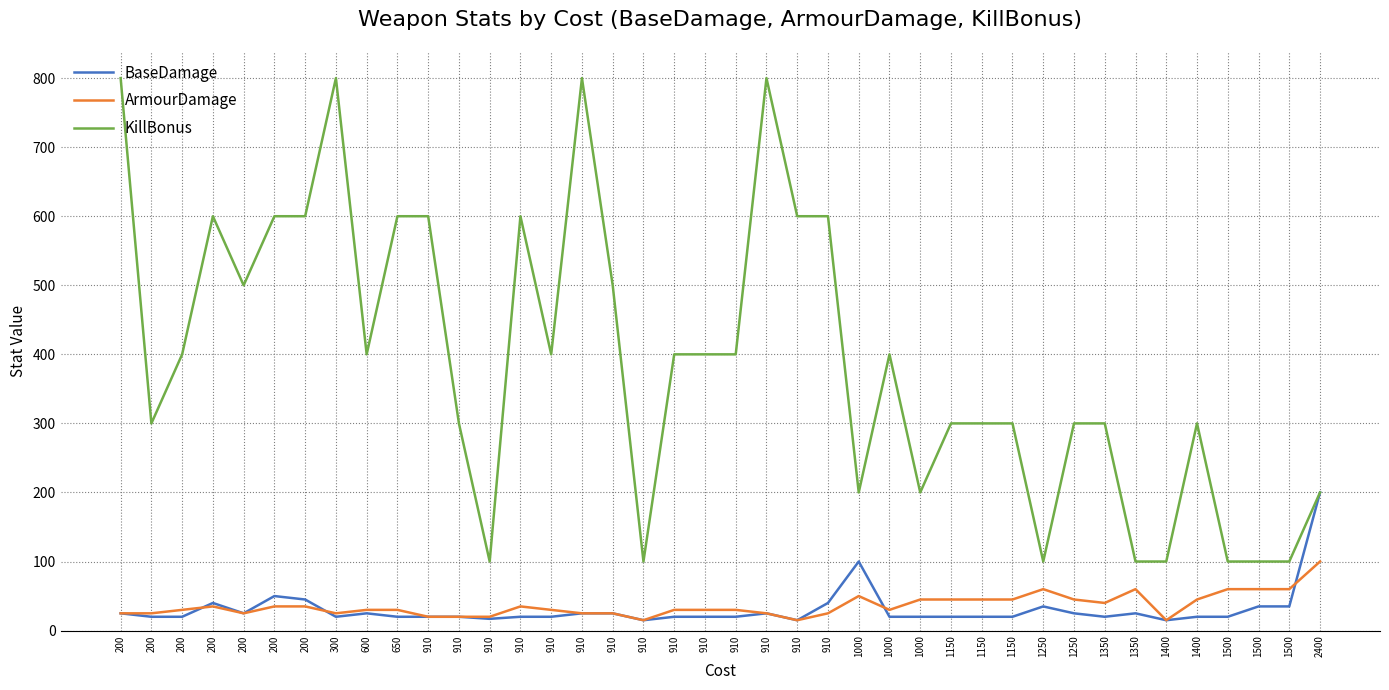

Is the value of BaseDamage at 1000 greater than the value of ArmourDamage at 200?

Yes